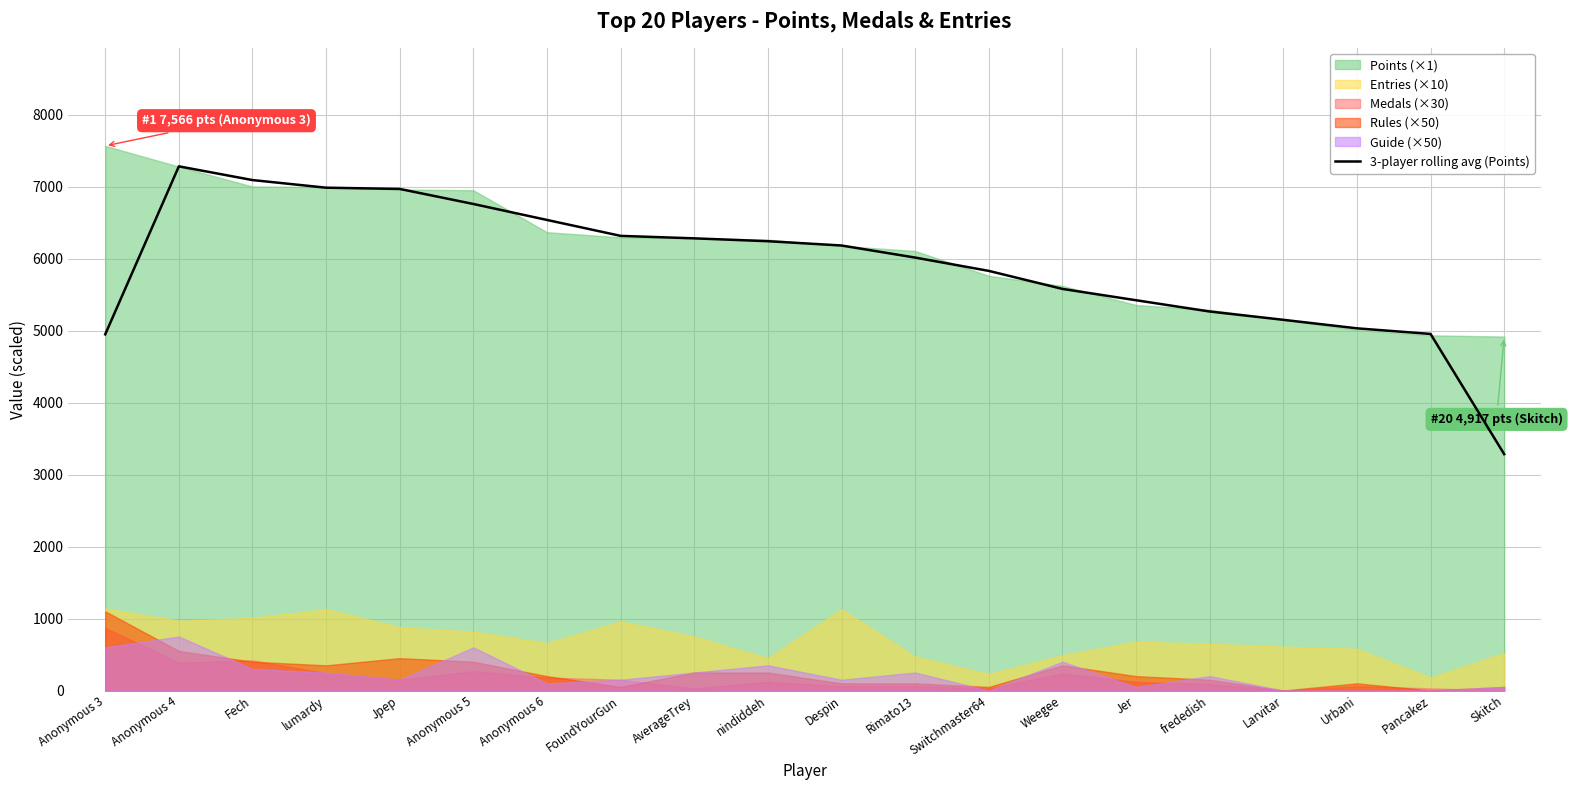

The value of 3-player rolling avg (Points) at Pancakez is 6721.4. True or false?

False